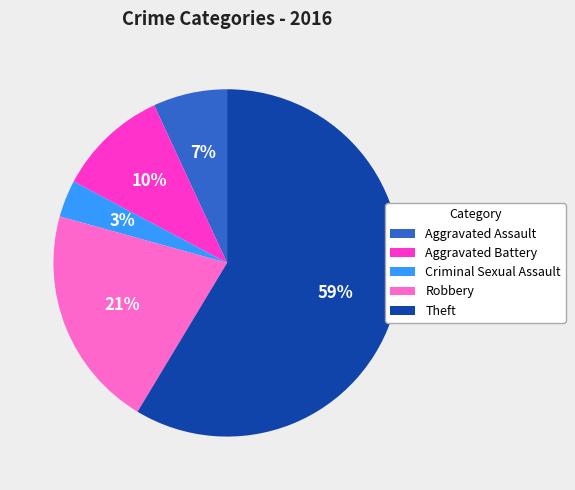

Is it true that Theft is 46% of the pie?

False